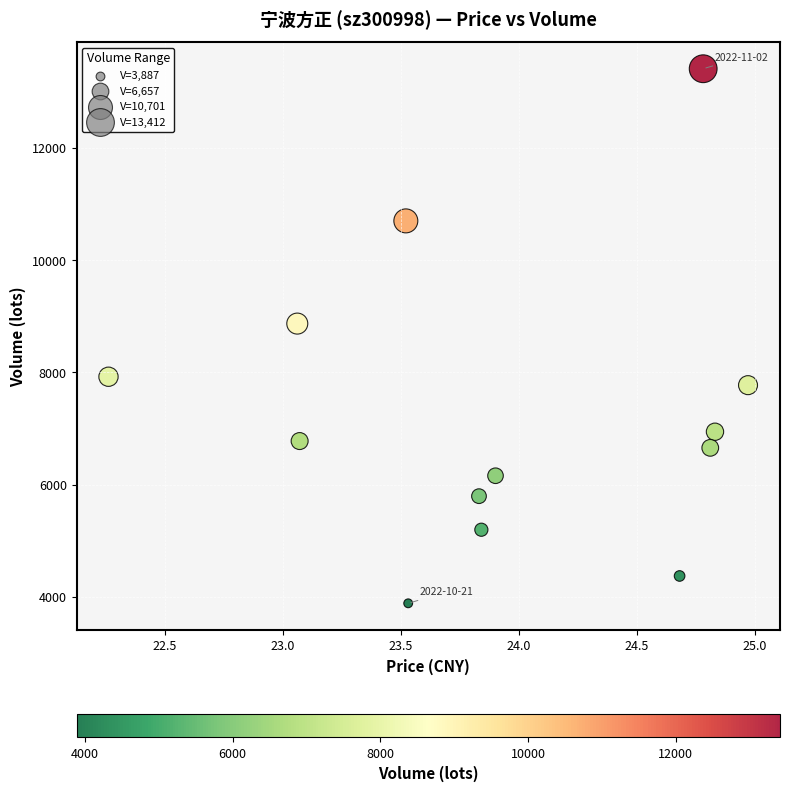

What Y value in the scatter plot is closest to 8649?

8871